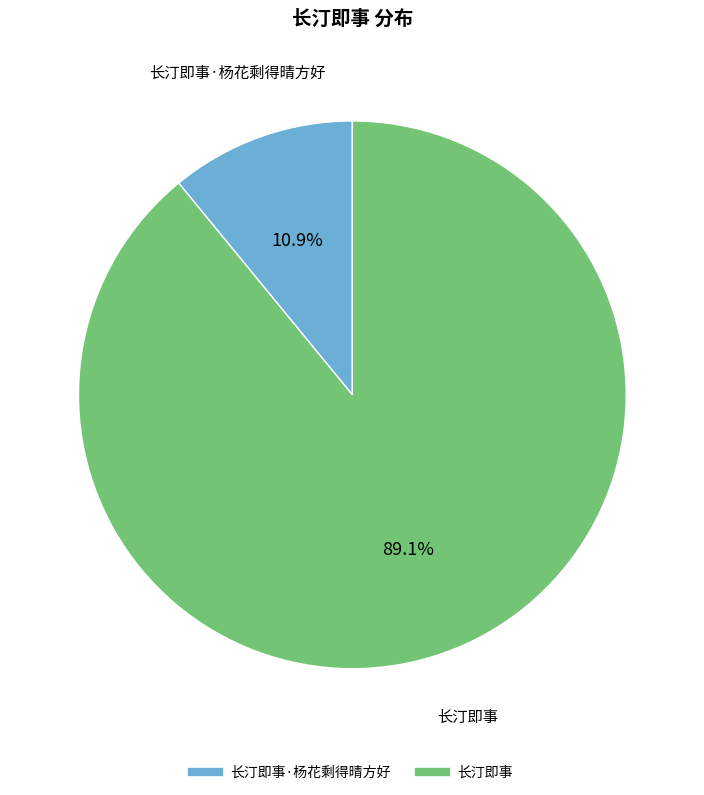

Does any single category account for the majority?

Yes